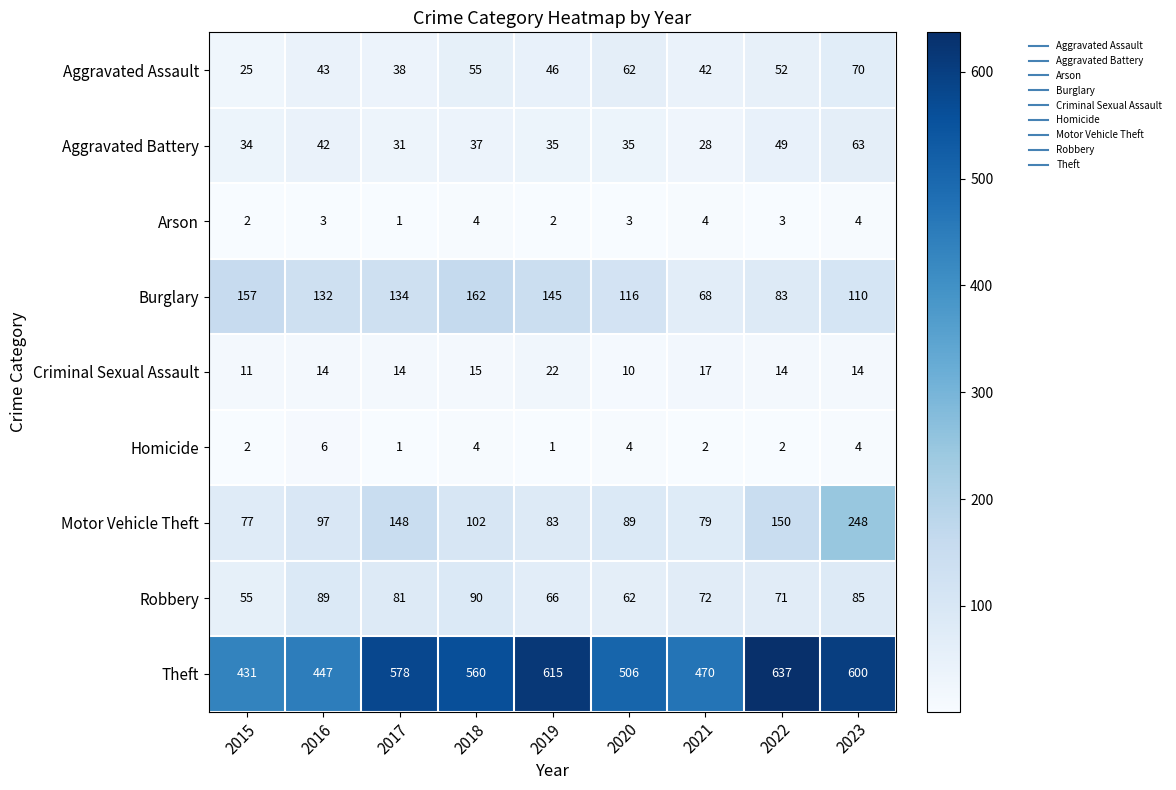

What is the difference between the Criminal Sexual Assault values at 2019 and 2015?

11